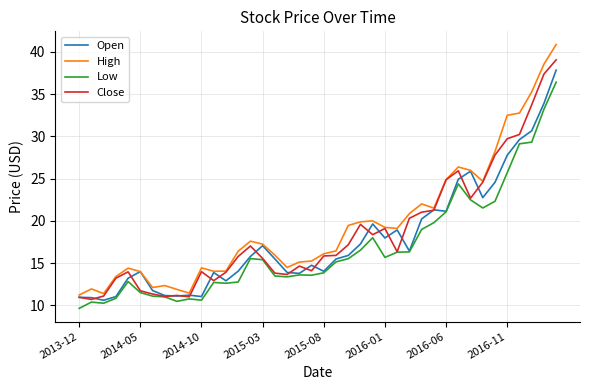

What is the maximum value for Open?

37.8